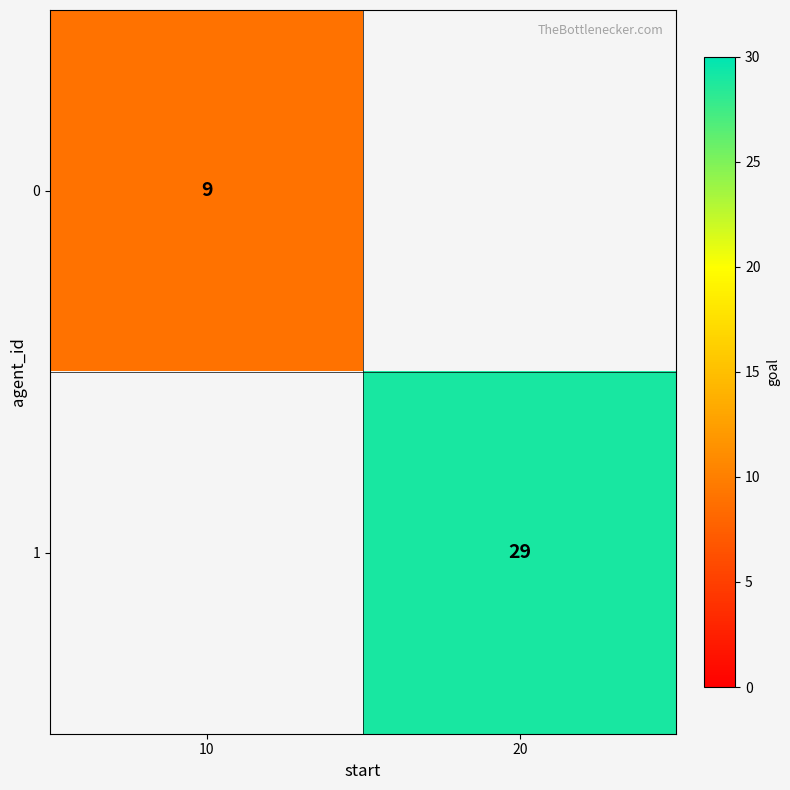

True or false: 1 has a value of 29 at 20.

True